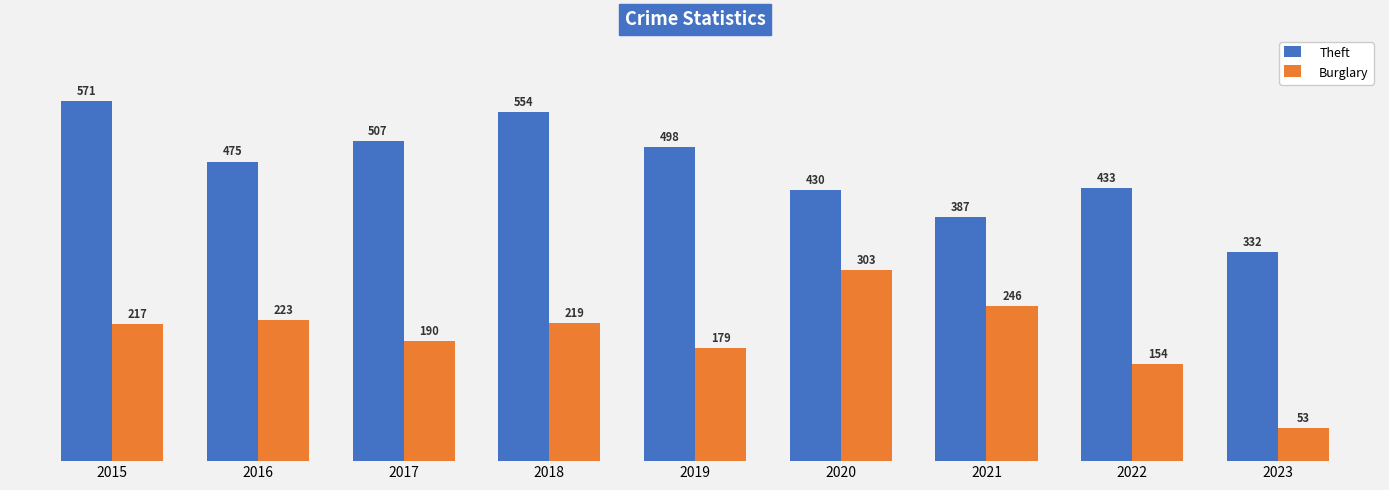

Is it true that Theft equals 898 at 2017?

False